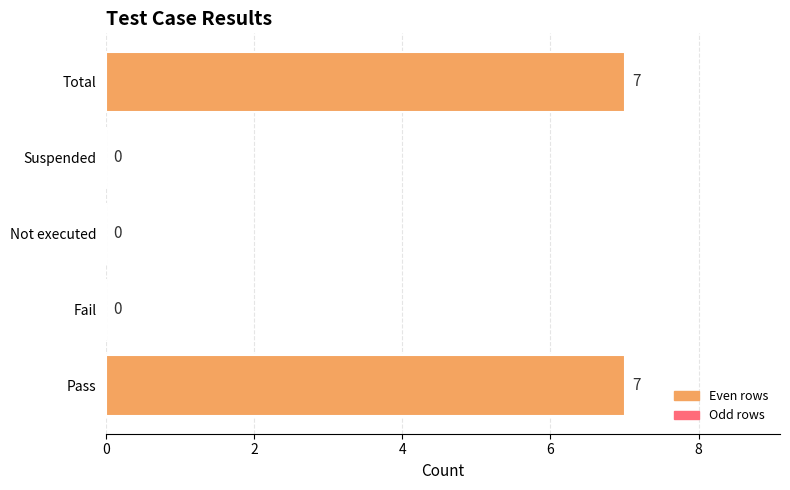

Reading bottom to top, what are all the values shown in this chart?

Pass=7	Fail=0	Not executed=0	Suspended=0	Total=7